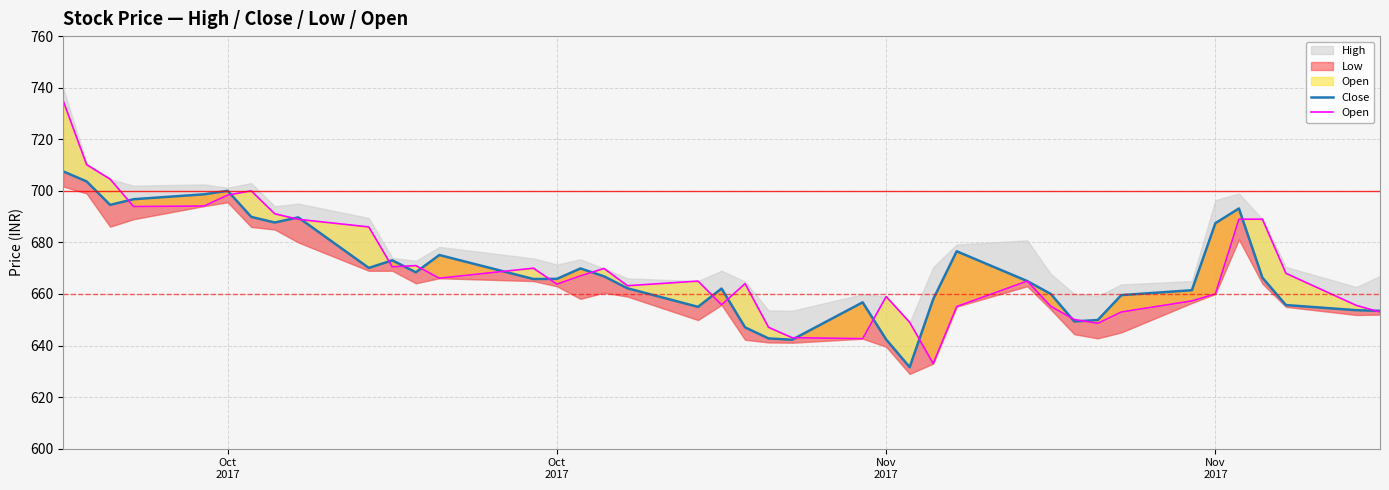

What is the highest value of the Close series?

707.5